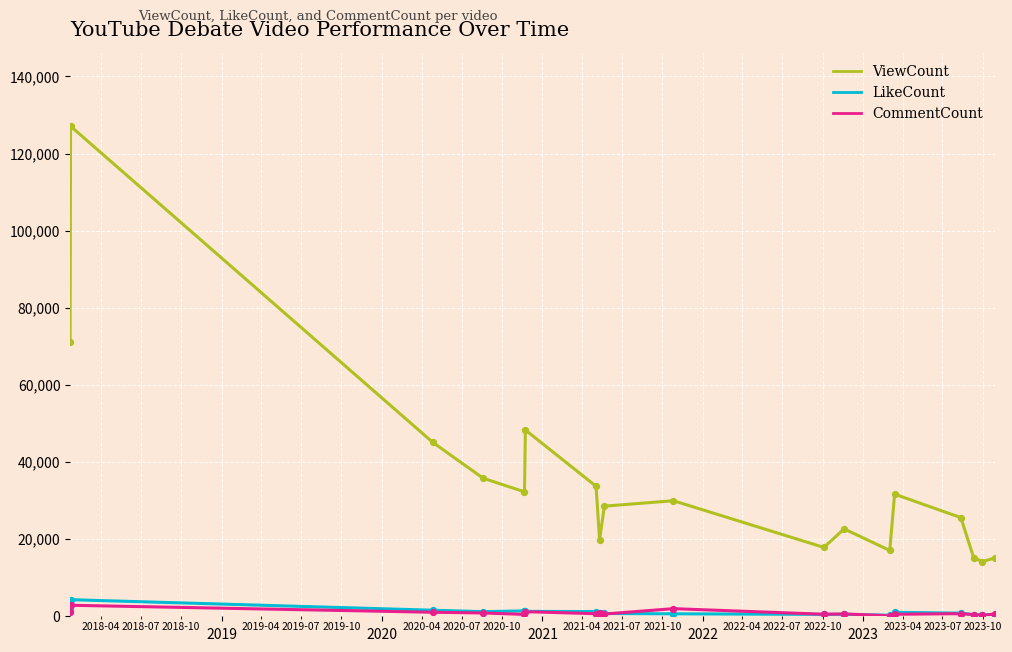

What are all the series names shown in the legend?

ViewCount, LikeCount, CommentCount